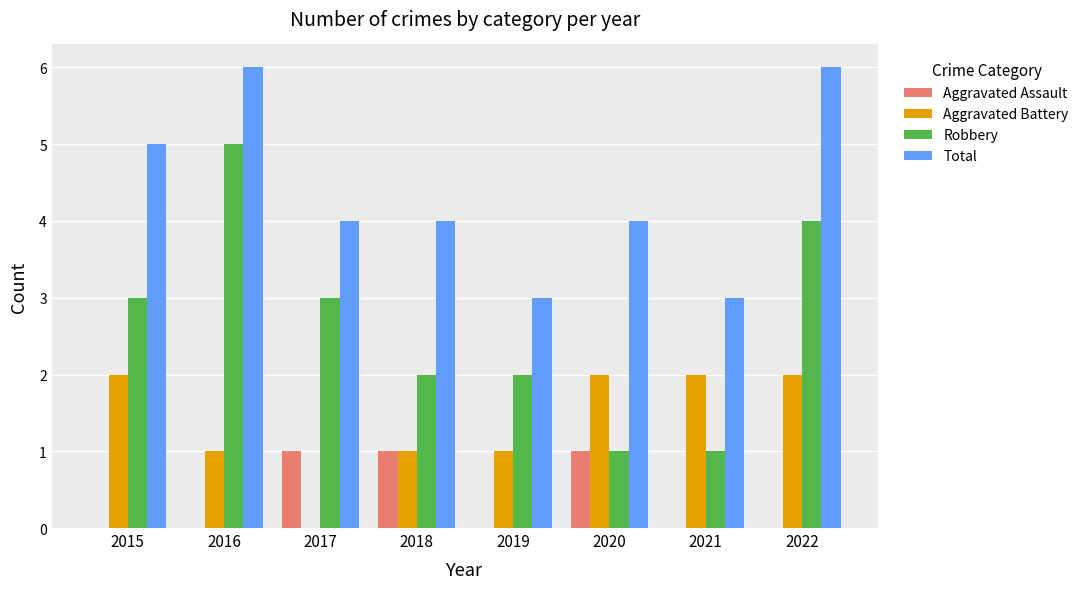

The Aggravated Assault series shows 0 at 2022. True or false?

True